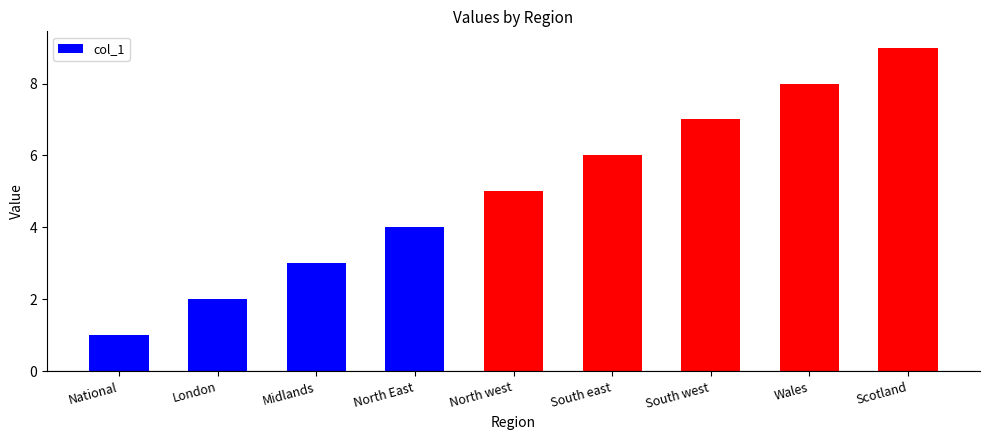

The value at London is 2. True or false?

True